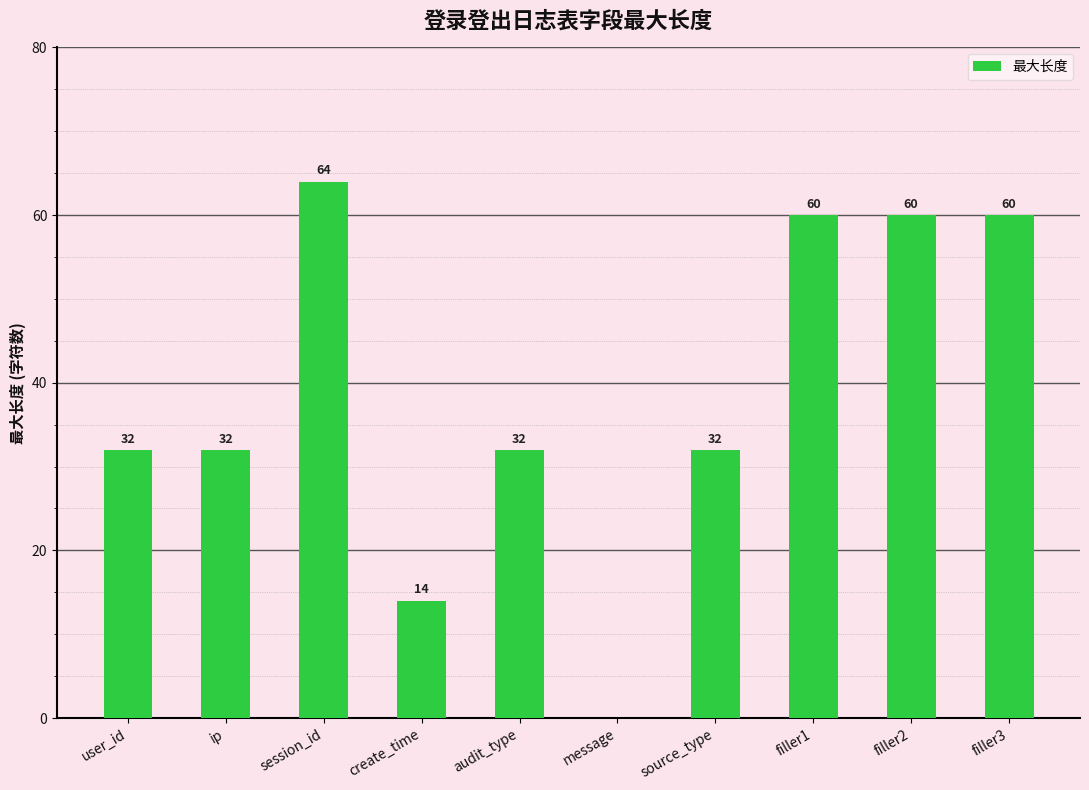

What is the sum of all values?

386